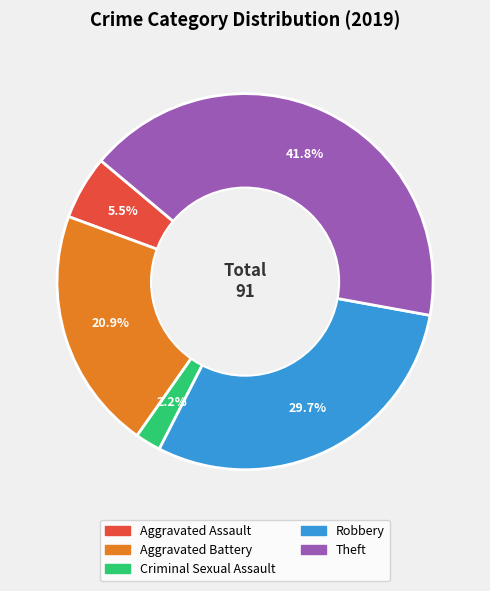

How many slices are in this pie chart?

5